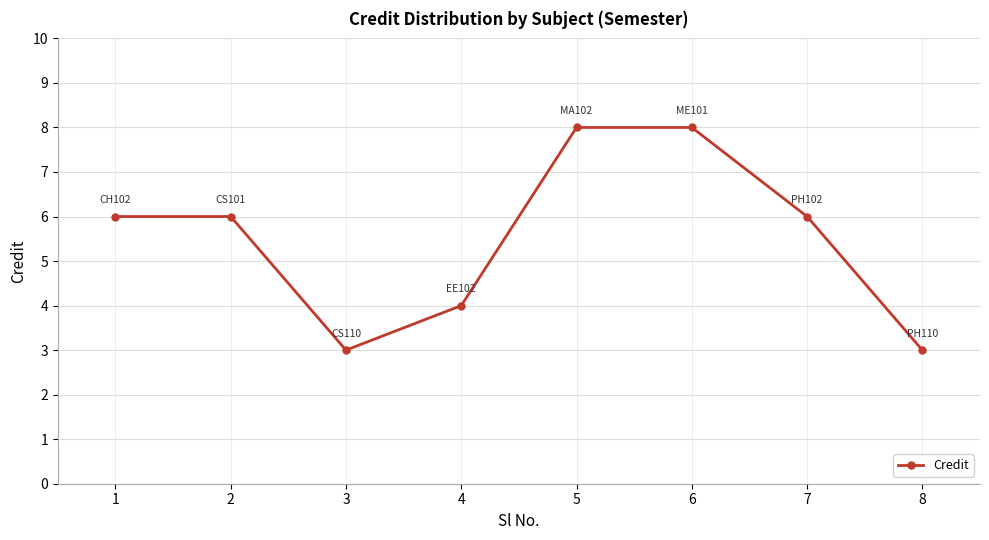

Which has a higher value, 6 or 7?

6